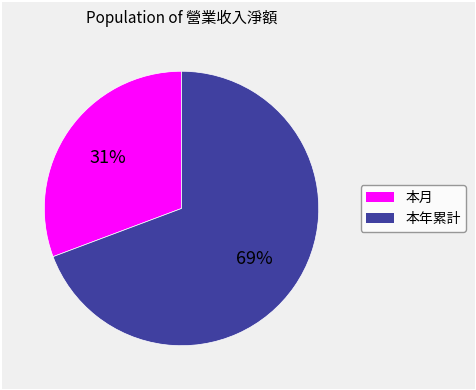

Does 本月 account for over 50% of the chart?

No